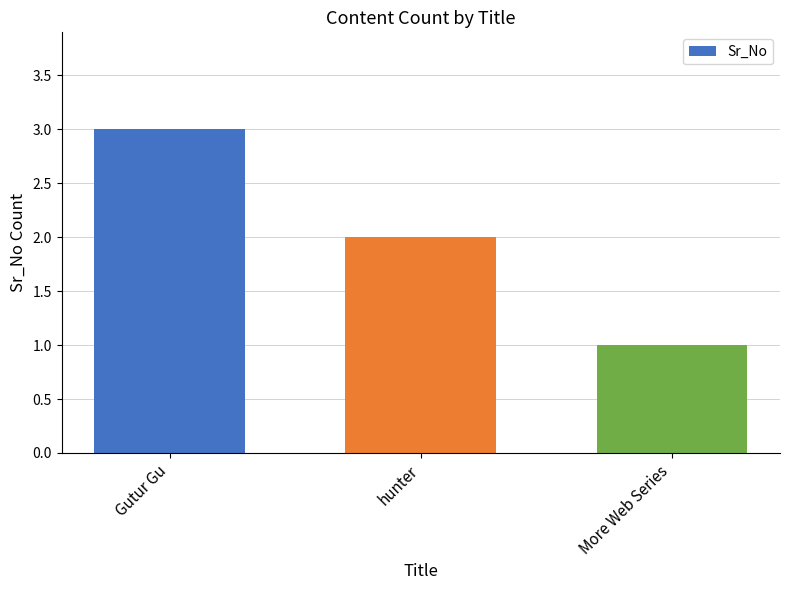

What is the smallest value displayed?

1